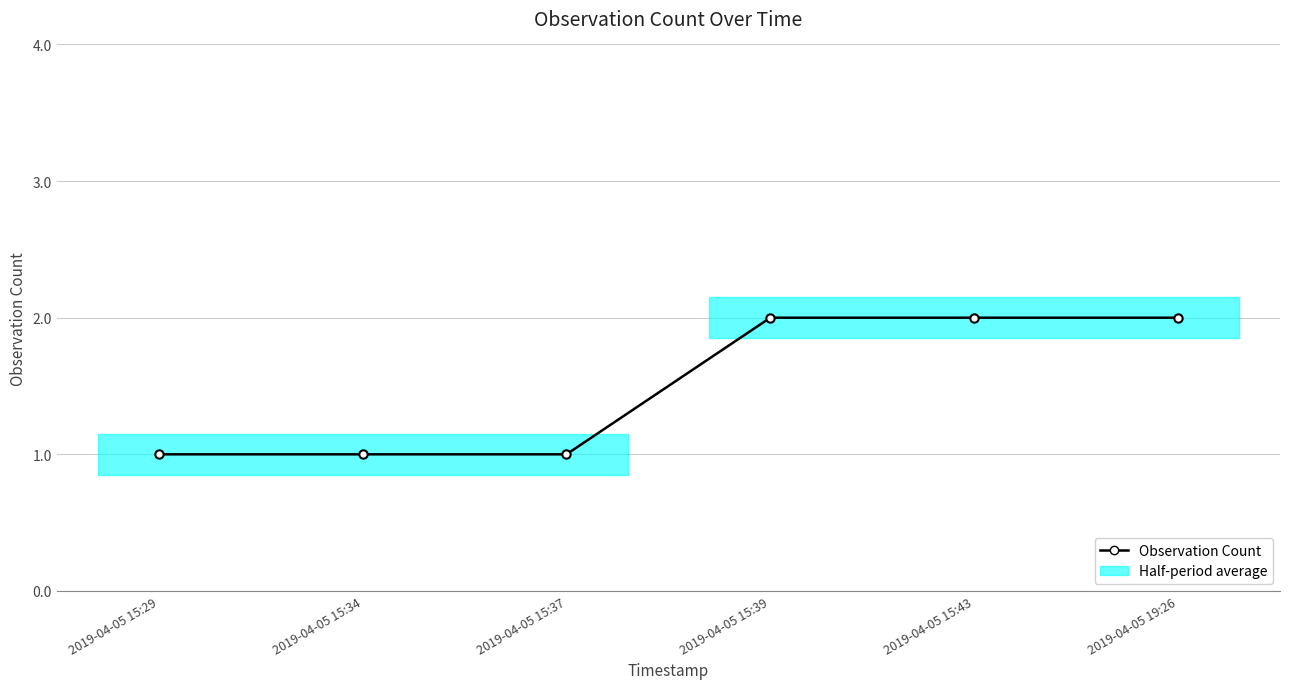

Does the chart display data point markers on the line(s)?

Yes